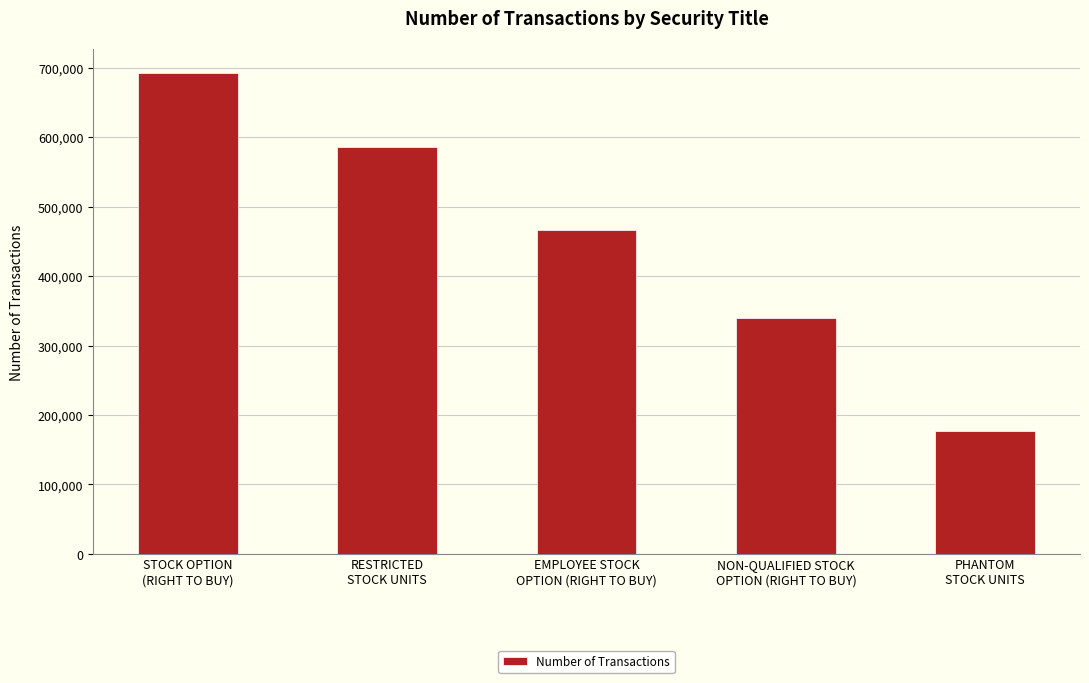

What is the ratio of the value at PHANTOM
STOCK UNITS to the value at RESTRICTED
STOCK UNITS?

0.3